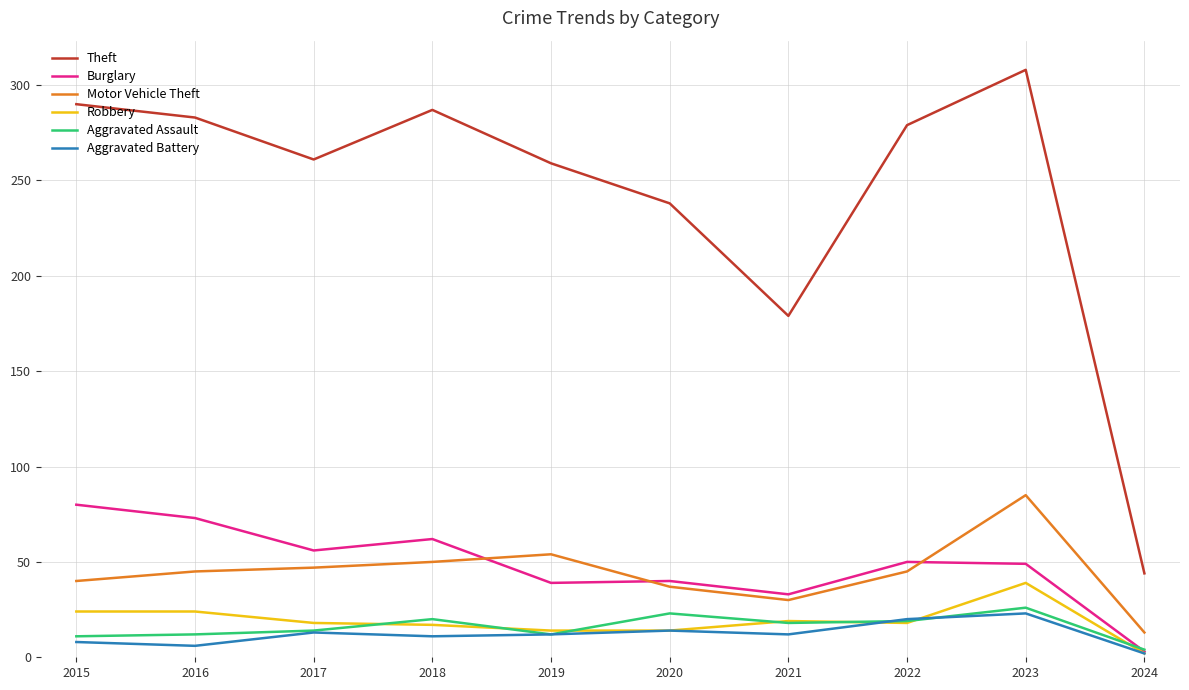

At which label does Burglary reach its minimum?

2024